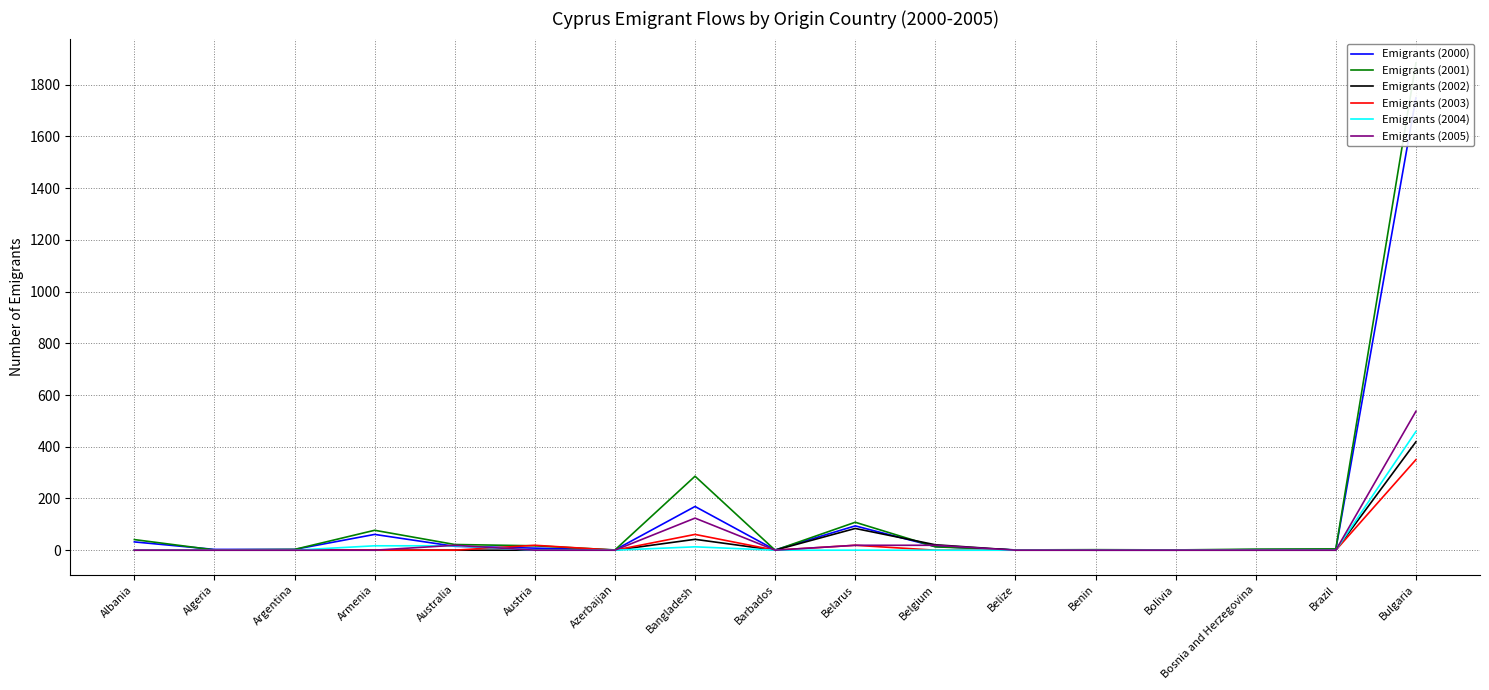

Is the value of Emigrants (2001) at Austria greater than the value of Emigrants (2005) at Brazil?

Yes